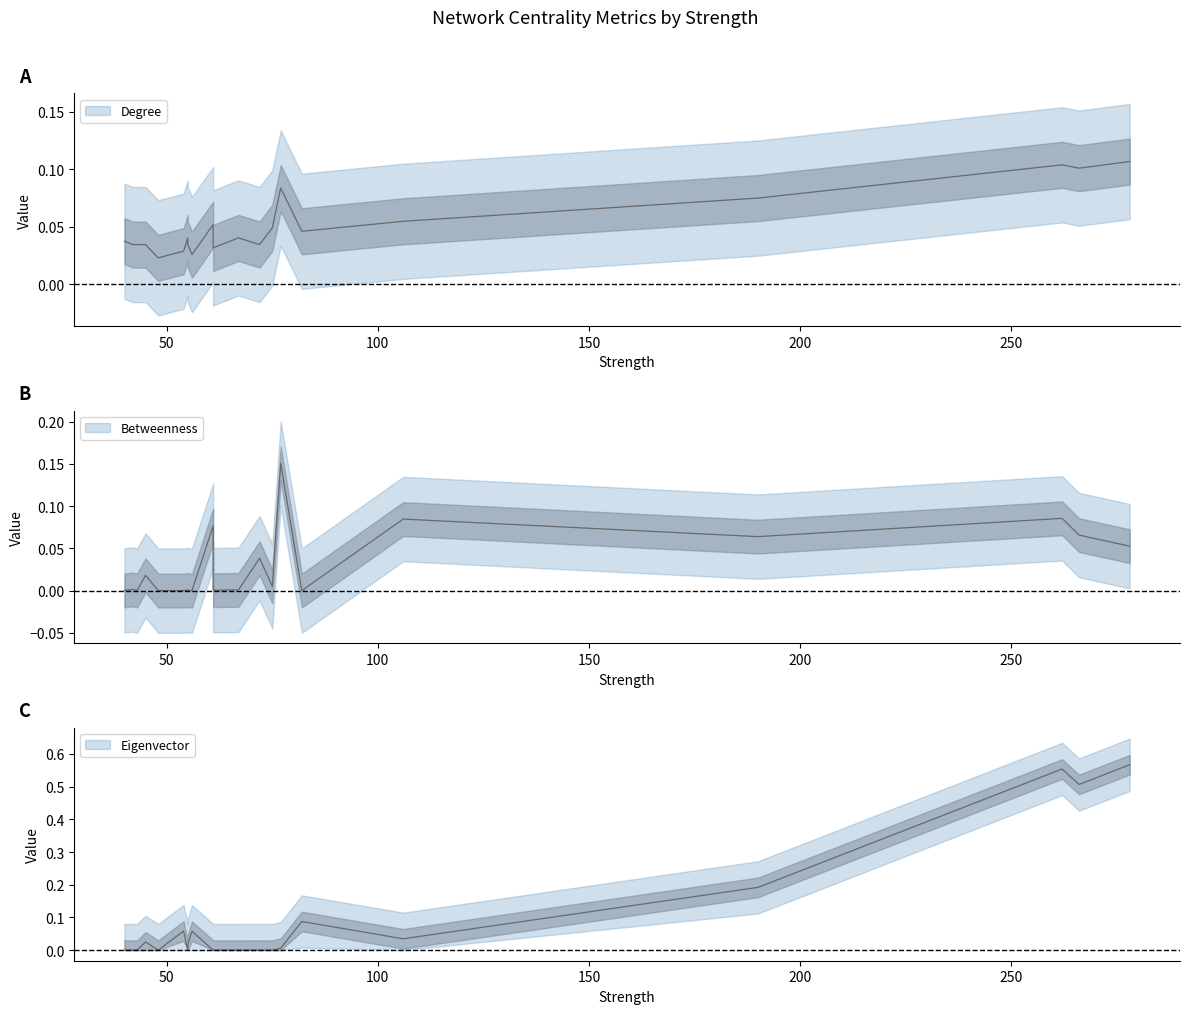

At which label does Eigenvector reach its peak?

278